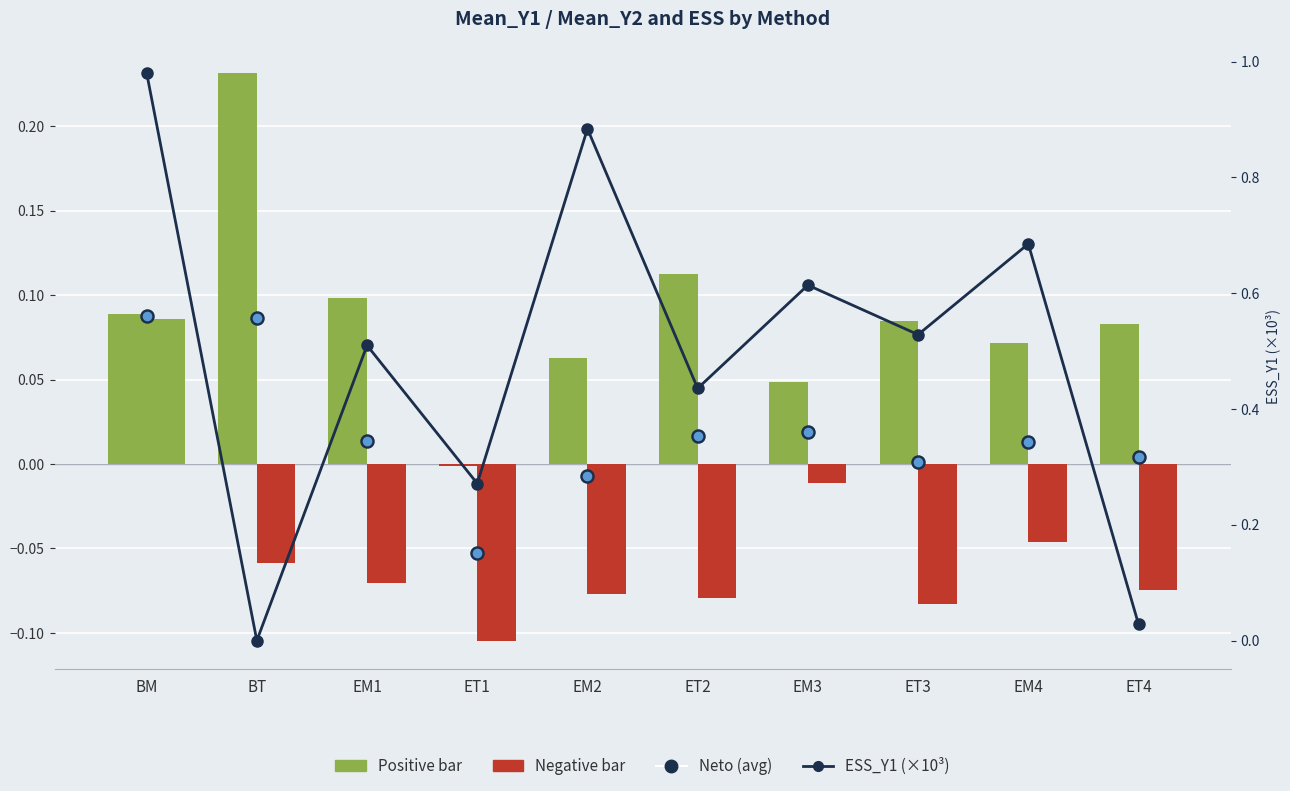

At how many categories does at least one series exceed 0?

10